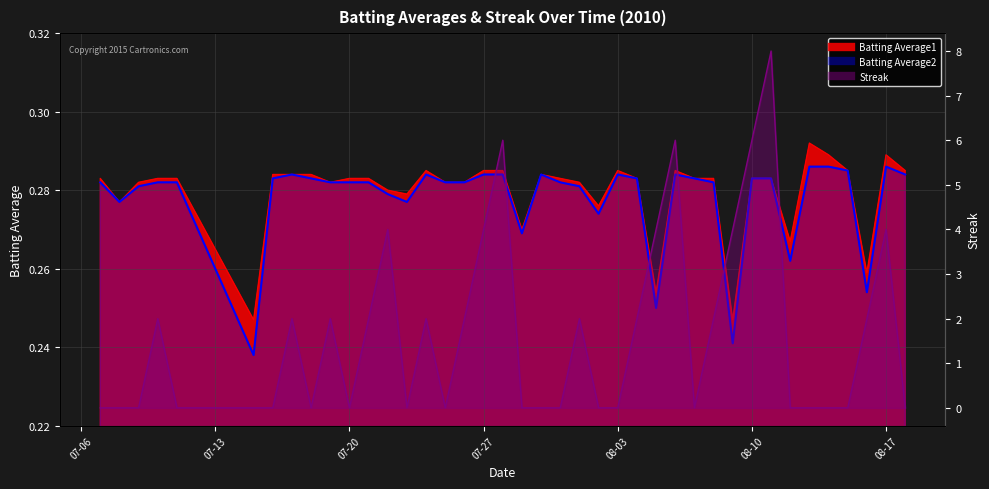

How many lines are shown in the chart?

3